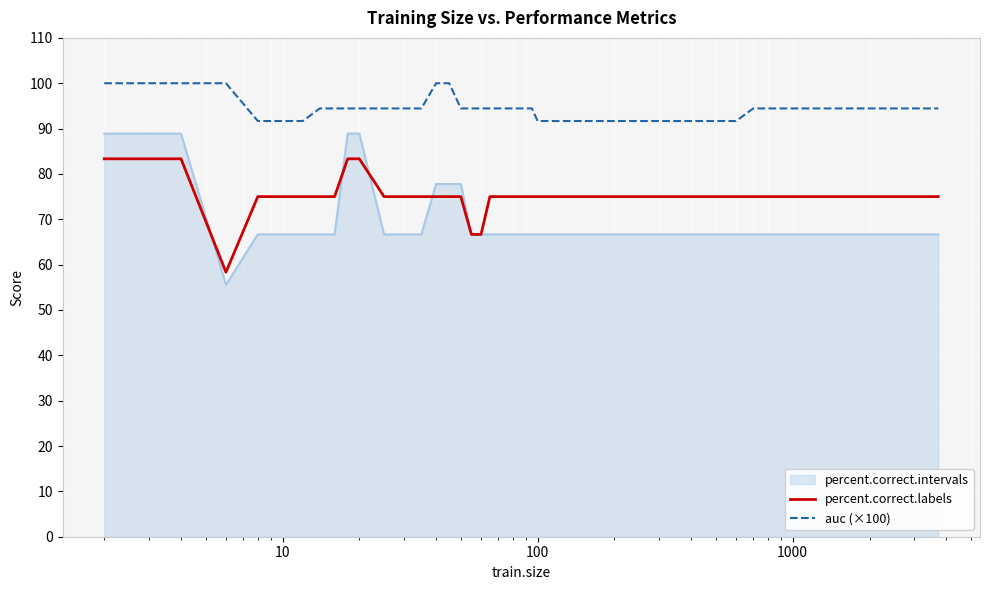

Rank the series by their average value, from lowest to highest.

percent.correct.intervals, percent.correct.labels, auc (×100)